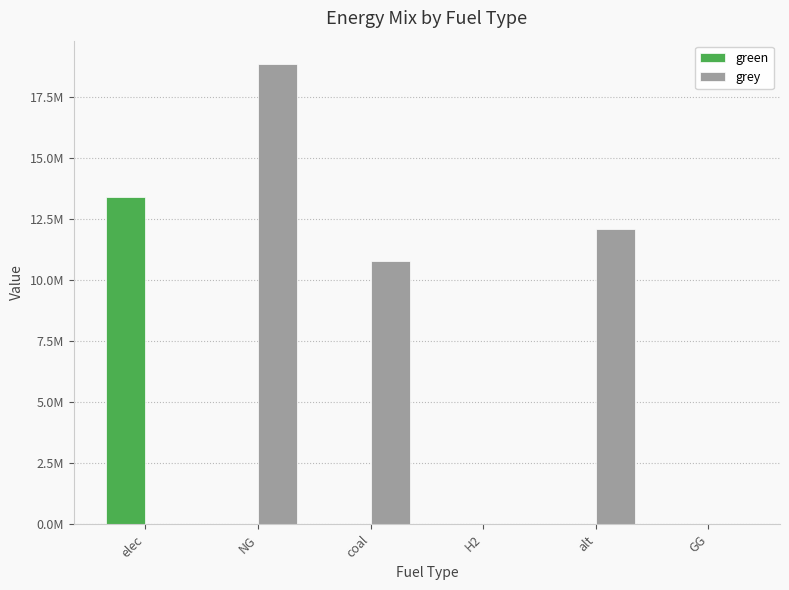

Rank the categories by green value from lowest to highest.

NG, coal, H2, alt, GG, elec